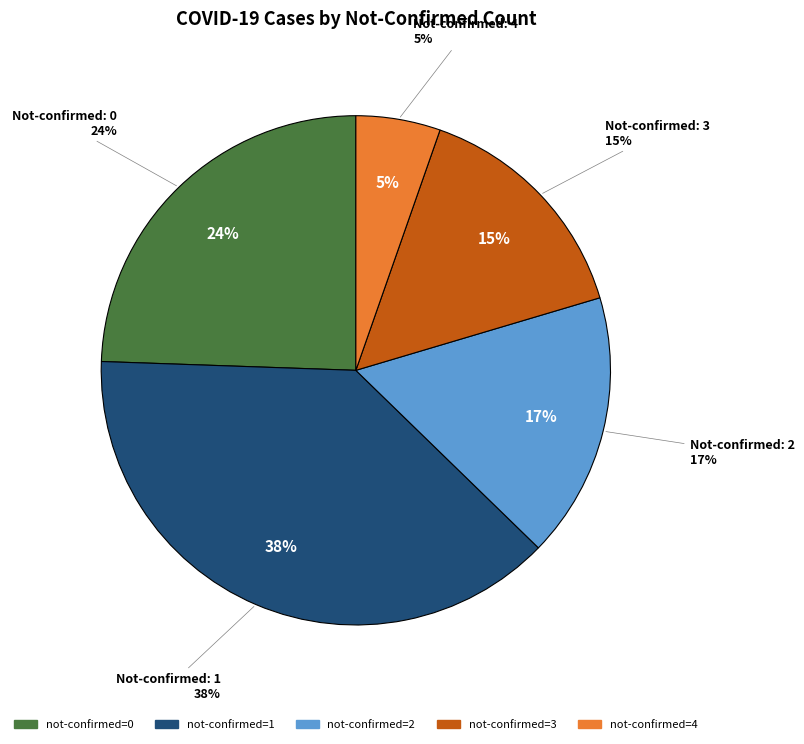

How many segments does this pie chart have?

5